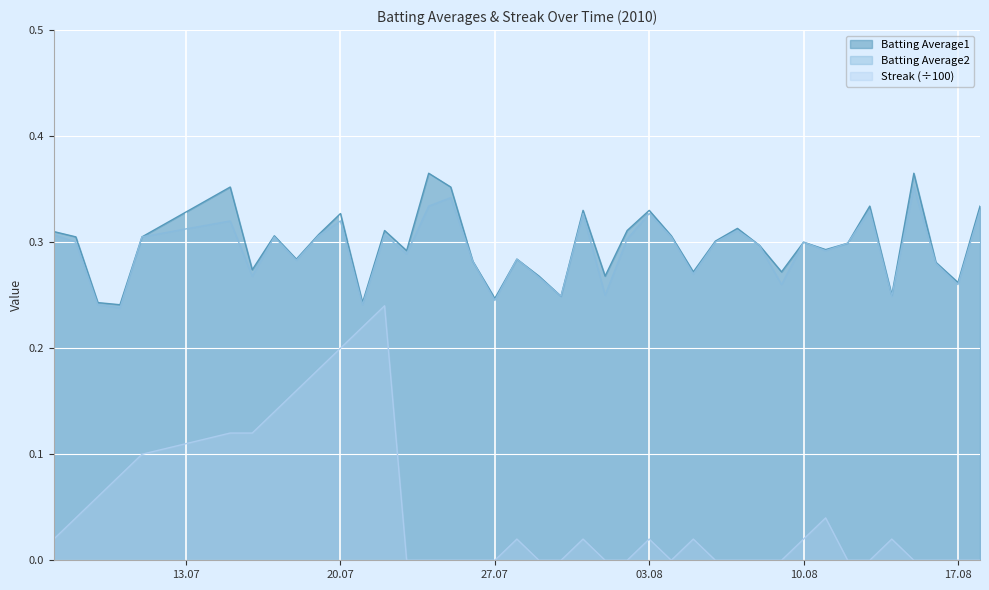

What is the difference between the second highest and second lowest values in the Batting Average2 series?

0.1